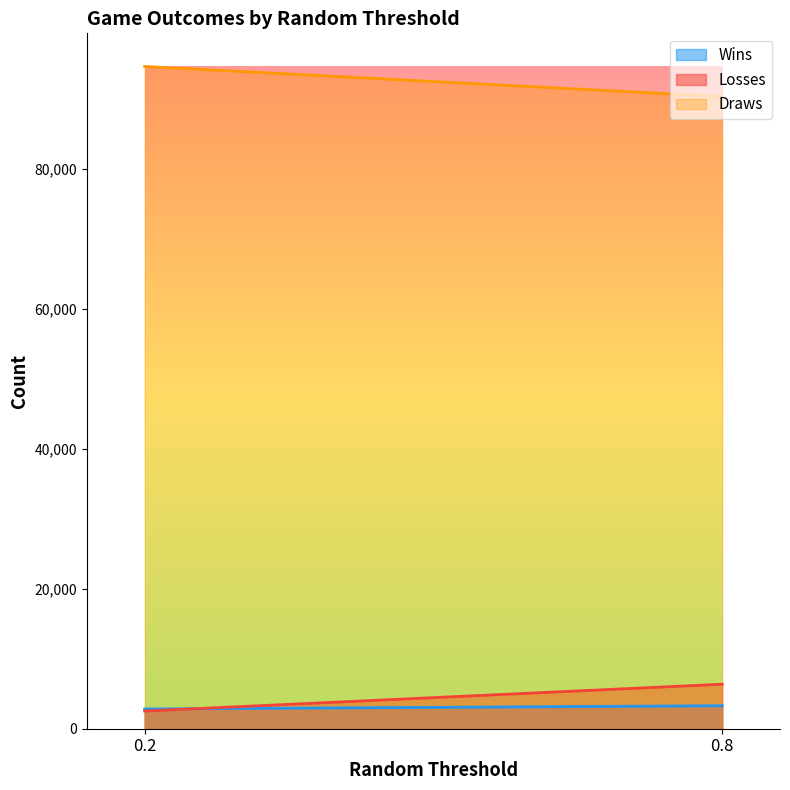

What is the highest value of the Losses series?

6363